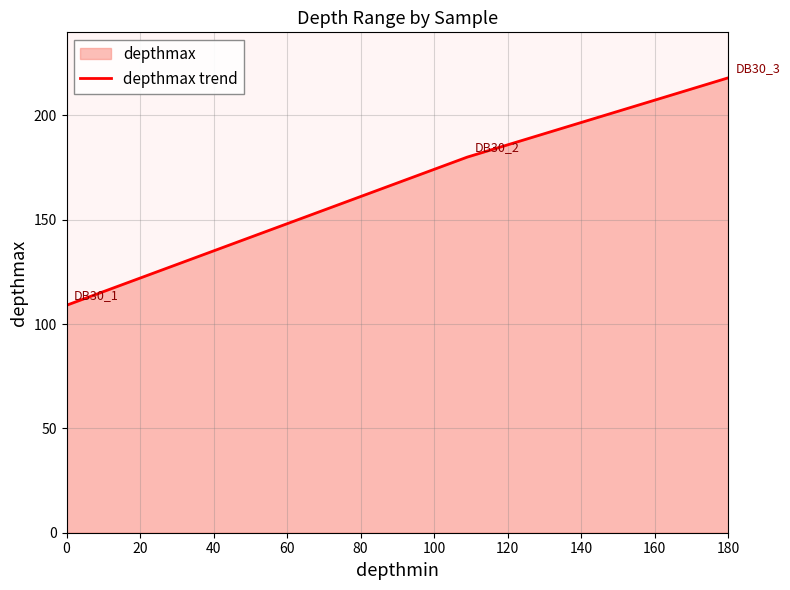

Approximately how many times larger is the value at 180 compared to 0?

2.0